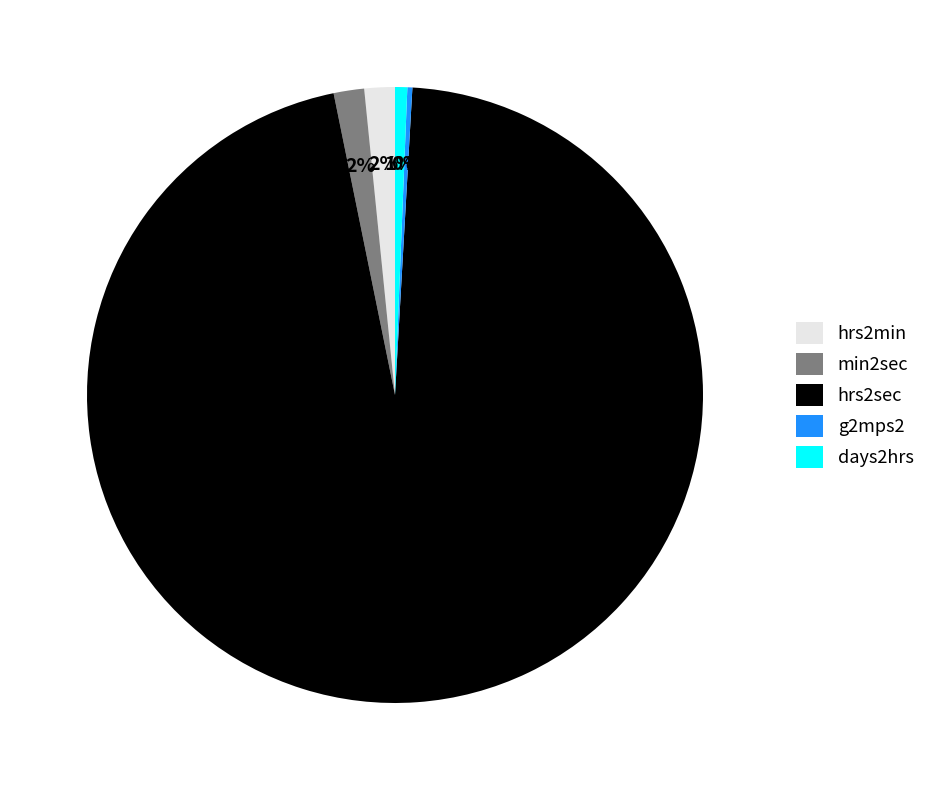

Do min2sec and hrs2sec together represent more than half of the pie?

Yes